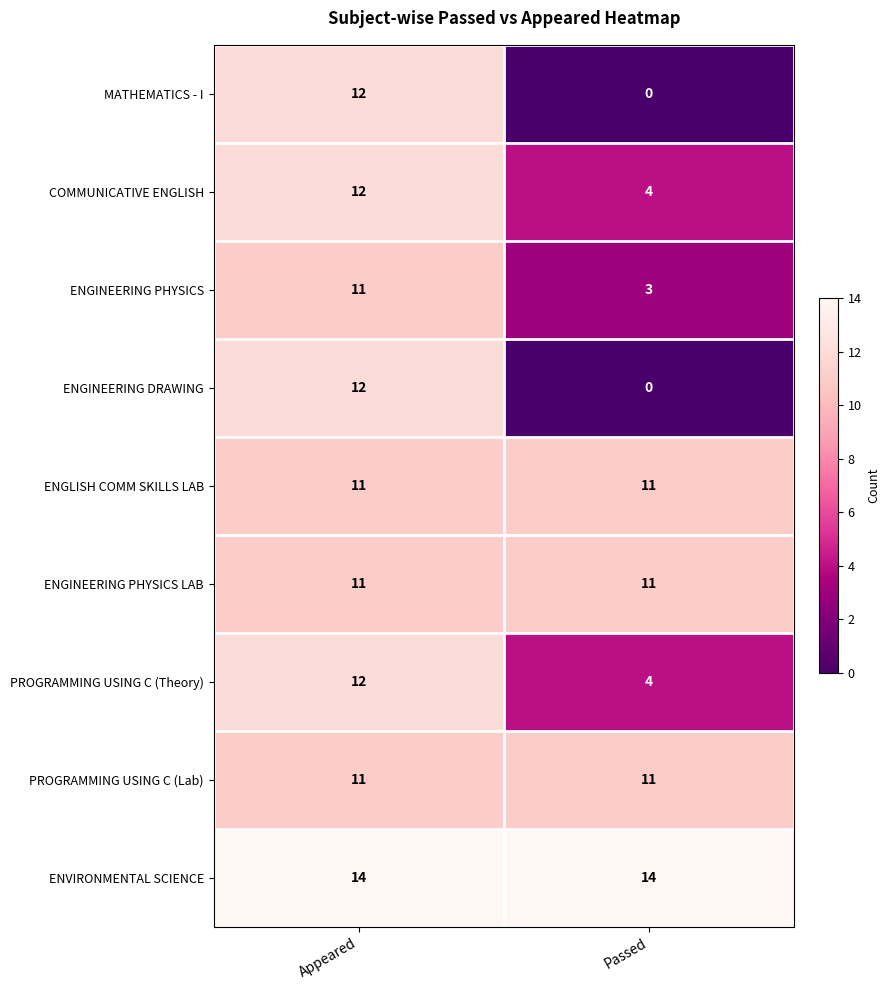

At which category is the sum across all series the highest?

Appeared